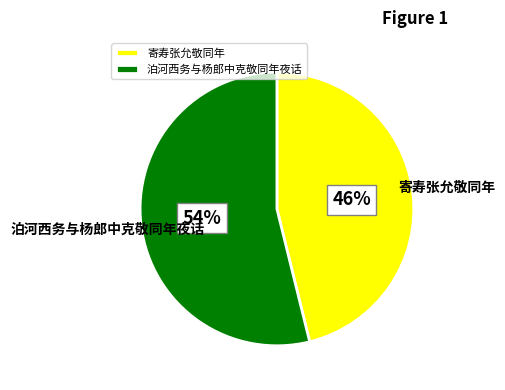

To the nearest percent, what is the combined percentage of 泊河西务与杨郎中克敬同年夜话 and 寄寿张允敬同年?

100%